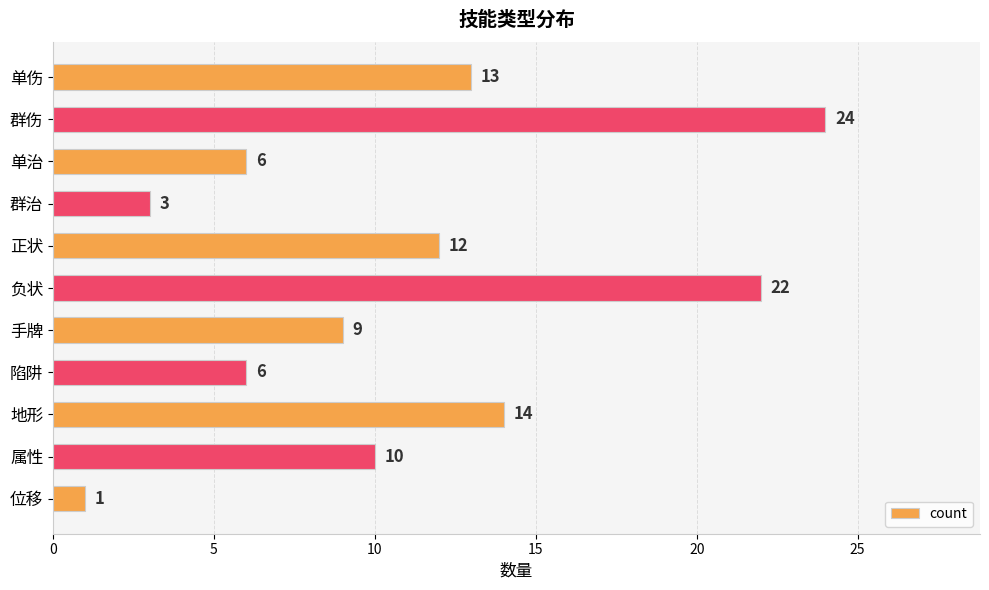

Reading top to bottom, extract all data points from this chart.

单伤=13	群伤=24	单治=6	群治=3	正状=12	负状=22	手牌=9	陷阱=6	地形=14	属性=10	位移=1